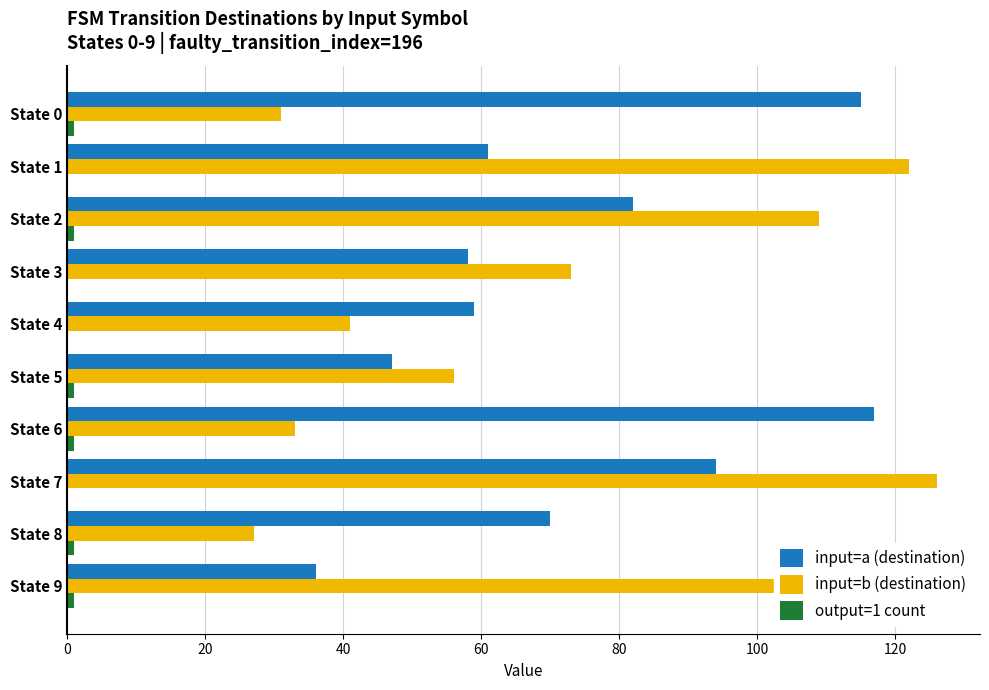

Which series changed the most between State 5 and State 9?

input=b (destination)